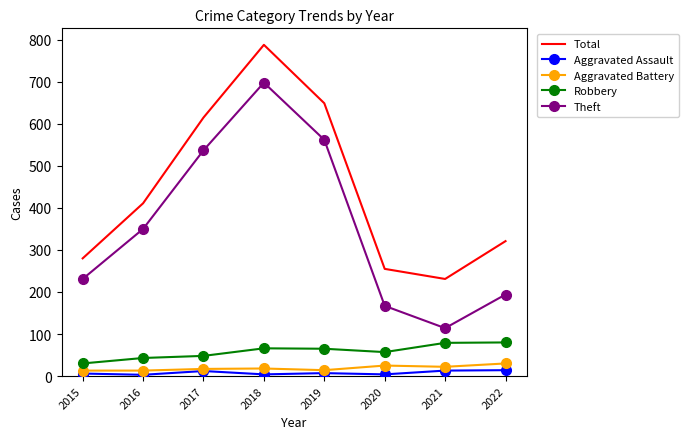

True or false: Theft and Robbery intersect in this chart.

False